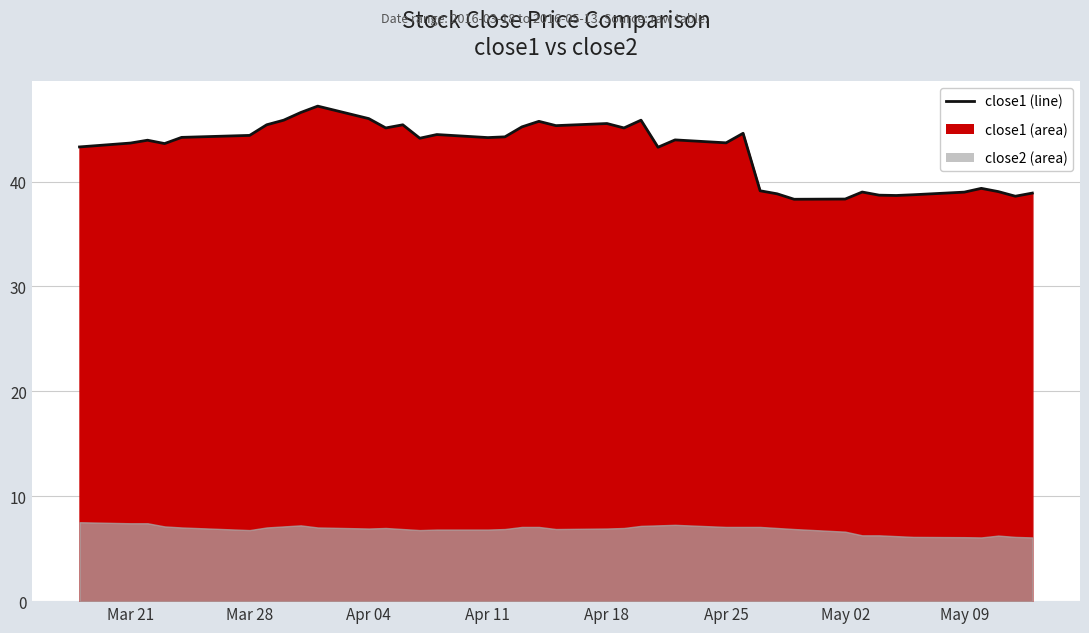

What is the maximum value shown in the chart?

47.2